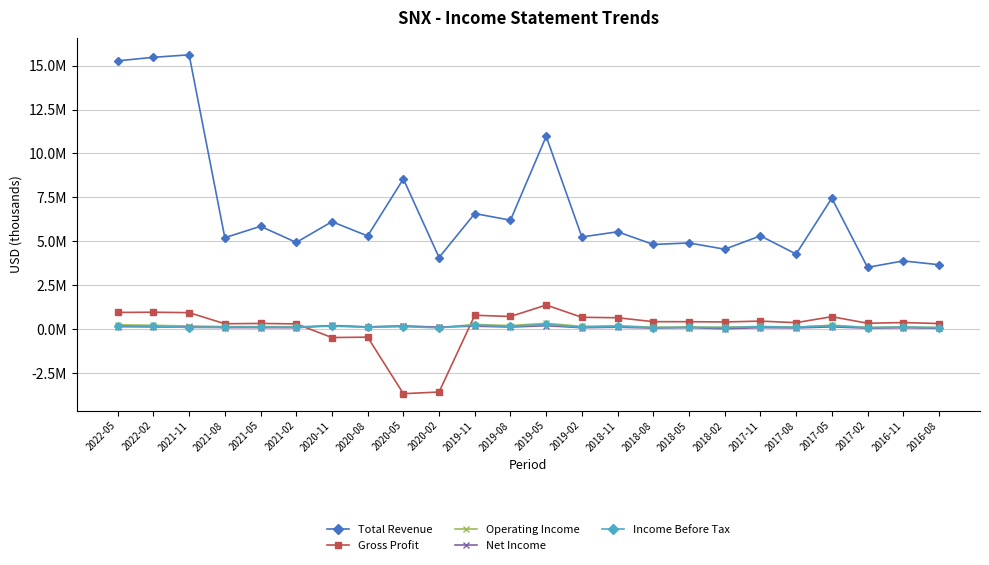

Reading left to right, list all the values displayed in this chart.

Total Revenue: 2022-05=15269800	2022-02=15470000	2021-11=15611300	2021-08=5207100	2021-05=5856800	2021-02=4939000	2020-11=6118800	2020-08=5306400	2020-05=8552000	2020-02=4081000	2019-11=6581300	2019-08=6203700	2019-05=10972300	2019-02=5249500	2018-11=5544000	2018-08=4822300	2018-05=4908300	2018-02=4552400	2017-11=5311900	2017-08=4276700	2017-05=7457100	2017-02=3520900	2016-11=3886900	2016-08=3669800
Gross Profit: 2022-05=955800	2022-02=968700	2021-11=943200	2021-08=312700	2021-05=329200	2021-02=304600	2020-11=-472000	2020-08=-450300	2020-05=-3666500	2020-02=-3570800	2019-11=794500	2019-08=726000	2019-05=1377300	2019-02=679000	2018-11=654100	2018-08=430100	2018-05=429200	2018-02=414000	2017-11=462000	2017-08=375000	2017-05=714000	2017-02=341800	2016-11=378800	2016-08=325900
Operating Income: 2022-05=252700	2022-02=222500	2021-11=185400	2021-08=148200	2021-05=147900	2021-02=141700	2020-11=200300	2020-08=132400	2020-05=188600	2020-02=100400	2019-11=268300	2019-08=208900	2019-05=336600	2019-02=162000	2018-11=200800	2018-08=113900	2018-05=124000	2018-02=112000	2017-11=159900	2017-08=122200	2017-05=226900	2017-02=101800	2016-11=130600	2016-08=98000
Net Income: 2022-05=147900	2022-02=131600	2021-11=118700	2021-08=93500	2021-05=91900	2021-02=86900	2020-11=212900	2020-08=133000	2020-05=184200	2020-02=121100	2019-11=174300	2019-08=122100	2019-05=199800	2019-02=86300	2018-11=114200	2018-08=66300	2018-05=92900	2018-02=24200	2017-11=90200	2017-08=74500	2017-05=133700	2017-02=61200	2016-11=84500	2016-08=58100
Income Before Tax: 2022-05=198500	2022-02=175800	2021-11=97700	2021-08=126600	2021-05=124600	2021-02=117600	2020-11=175700	2020-08=112700	2020-05=147800	2020-02=80800	2019-11=240200	2019-08=164800	2019-05=272700	2019-02=119700	2018-11=164600	2018-08=92900	2018-05=106200	2018-02=93300	2017-11=141200	2017-08=114300	2017-05=209200	2017-02=93300	2016-11=122800	2016-08=90100